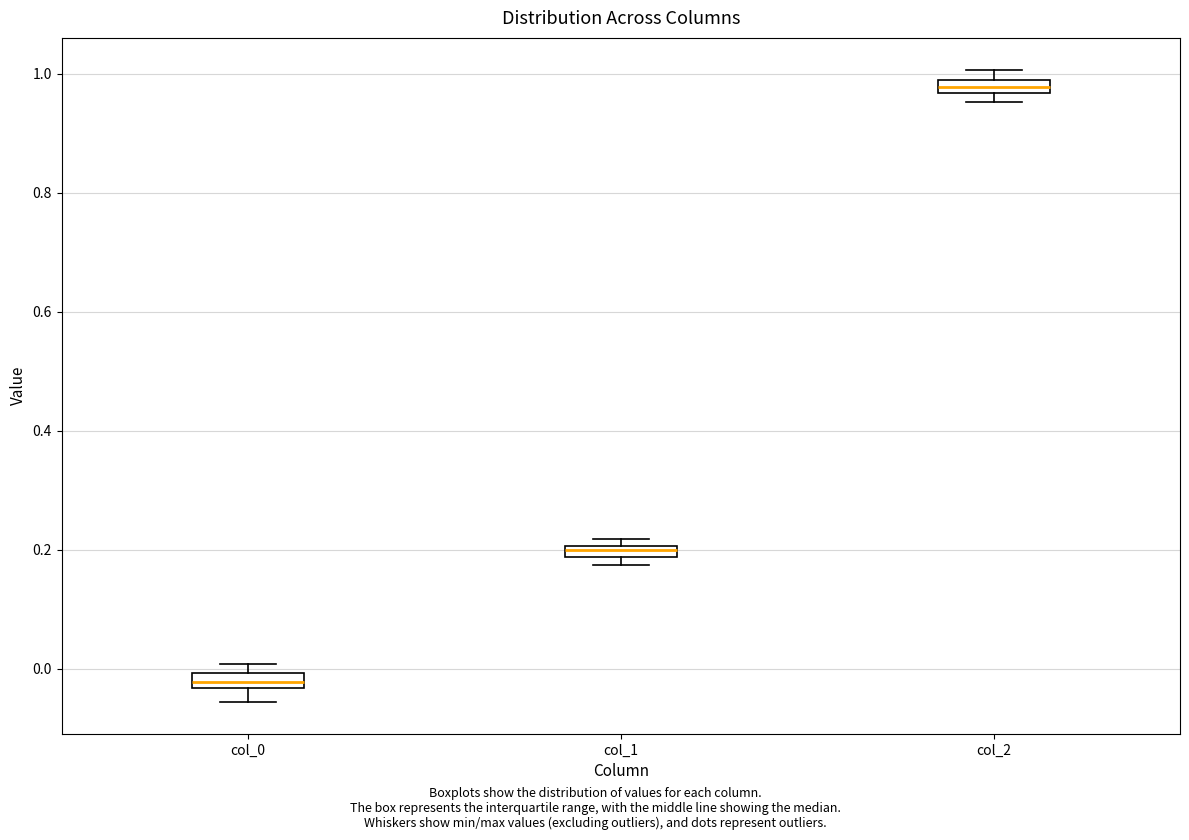

Where is the upper edge of the box for col_0 on the y-axis? The values are not printed on the chart, so give them approximately, as read against the axis.

0.00